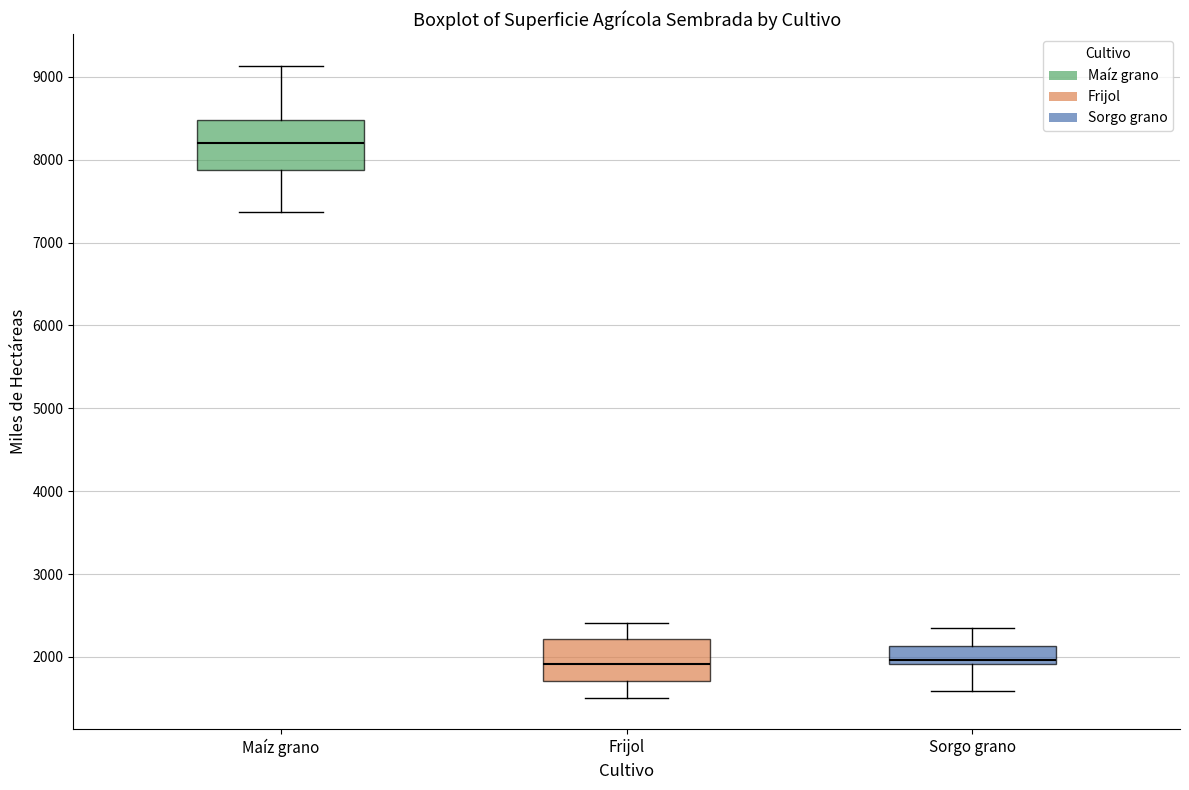

Reading left to right, read every box against the y-axis: the position of its median line, the range the box covers, and the ends of its whiskers. The values are not printed on the chart, so give them approximately, as read against the axis.

Maíz grano: median 8200, box 7900 to 8500, whiskers 7400 to 9100
Frijol: median 1900, box 1700 to 2200, whiskers 1500 to 2400
Sorgo grano: median 2000, box 1900 to 2100, whiskers 1600 to 2300